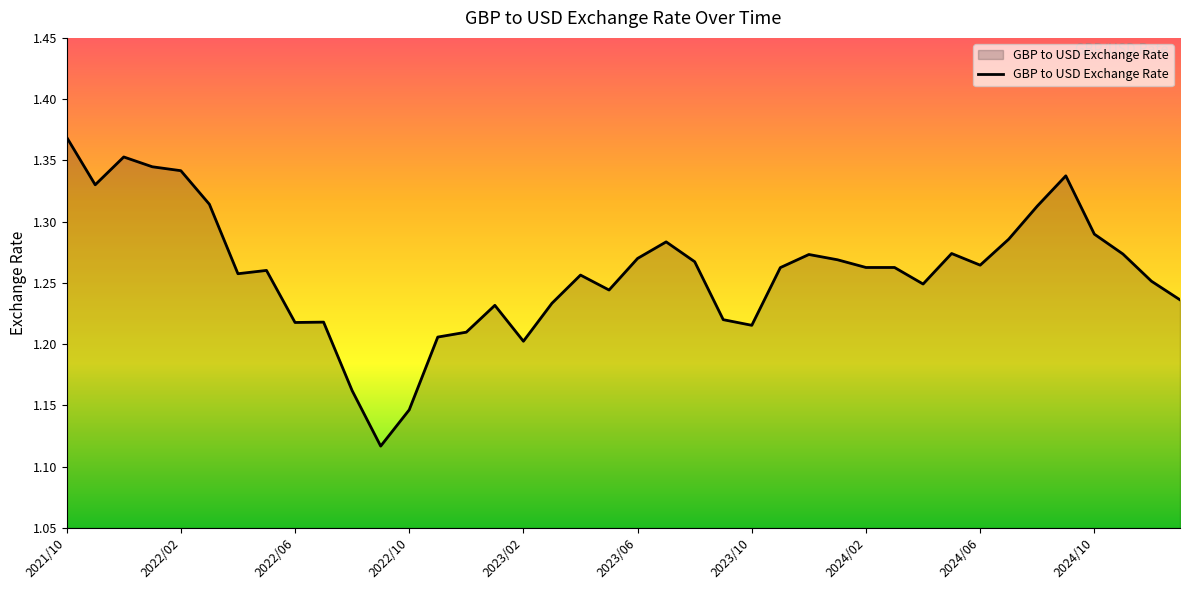

What is the difference between the maximum and minimum values?

0.3